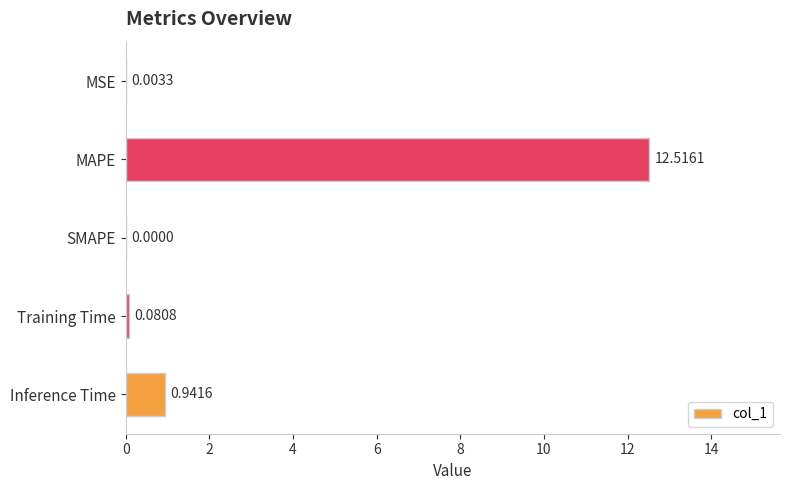

What is the sum of all values?

13.5